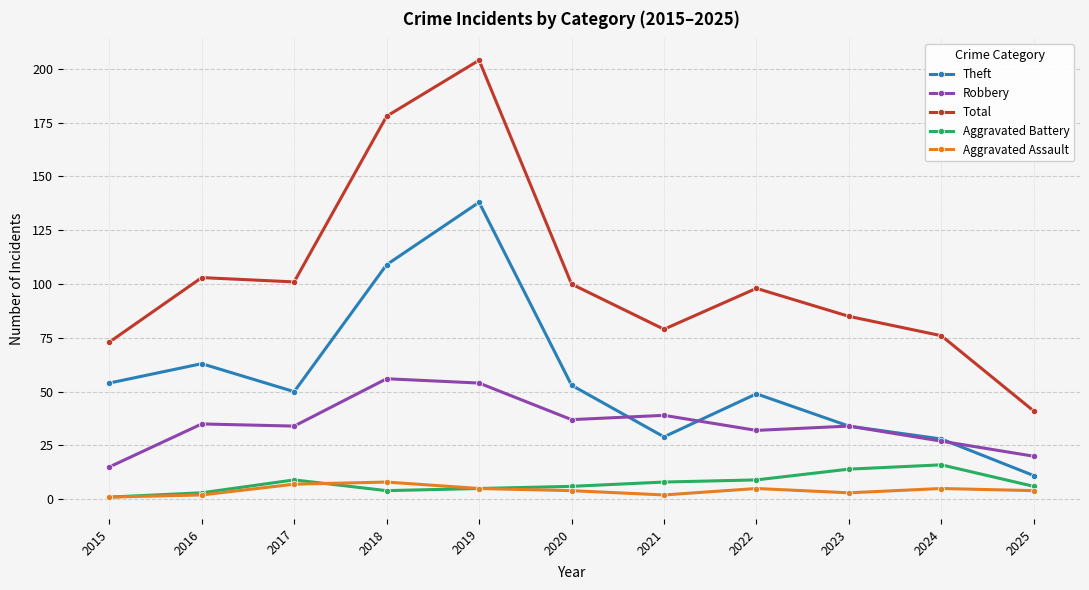

What is the minimum value for Theft?

11